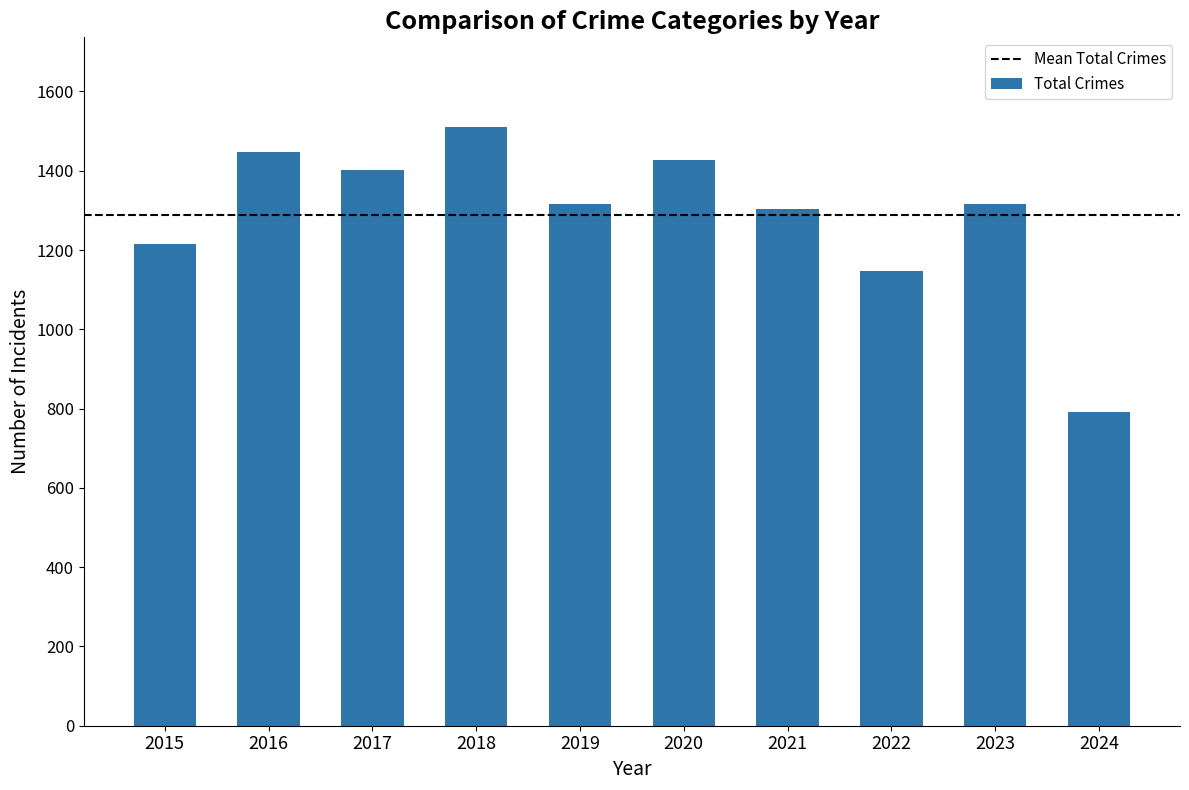

What is the difference between the second highest and second lowest values?

301